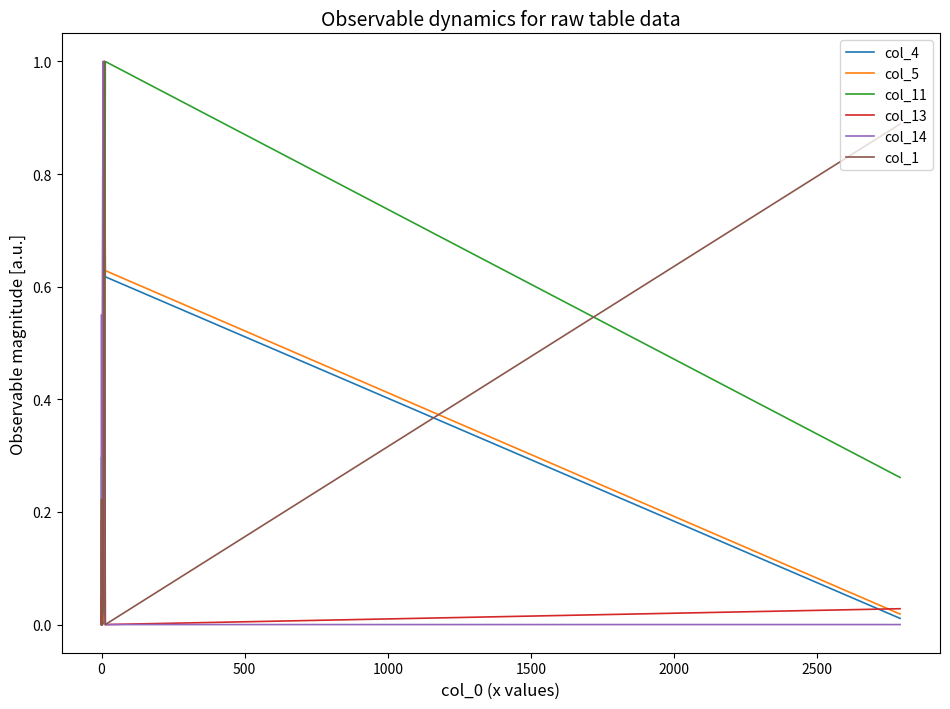

At how many categories does at least one series exceed 0?

10